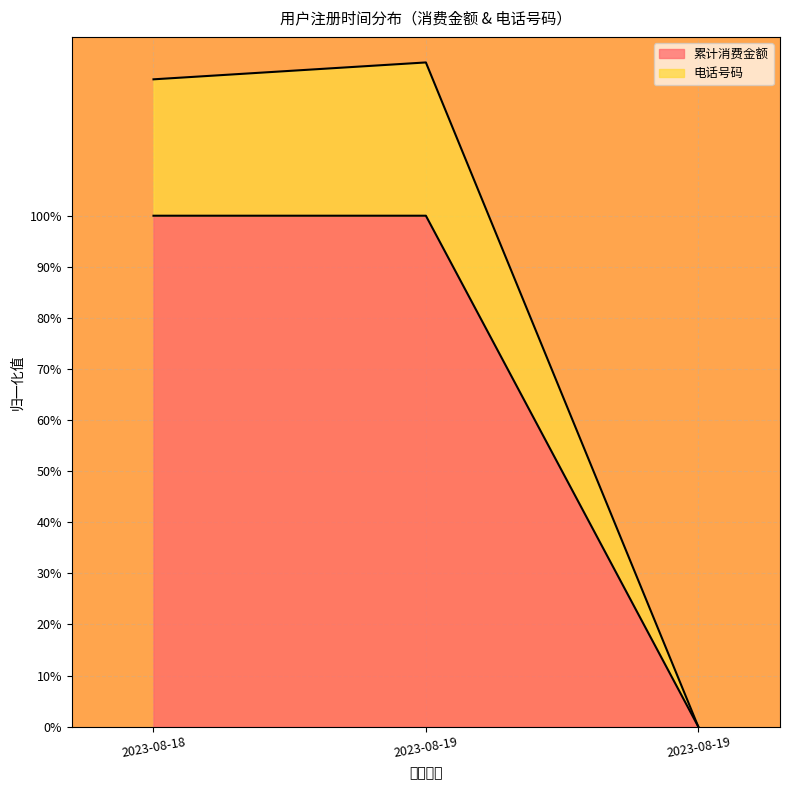

How many data points in 累计消费金额 are less than 1?

1